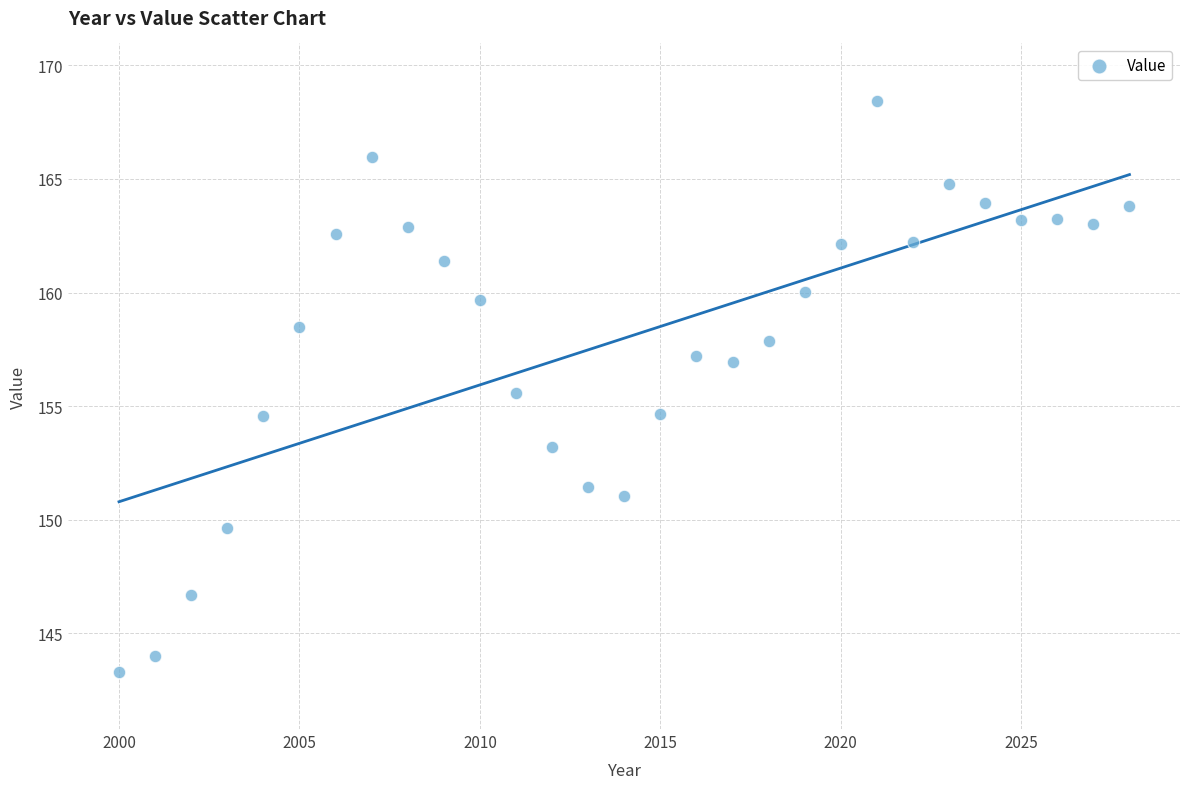

What is the range of X values (max minus min)?

28.0